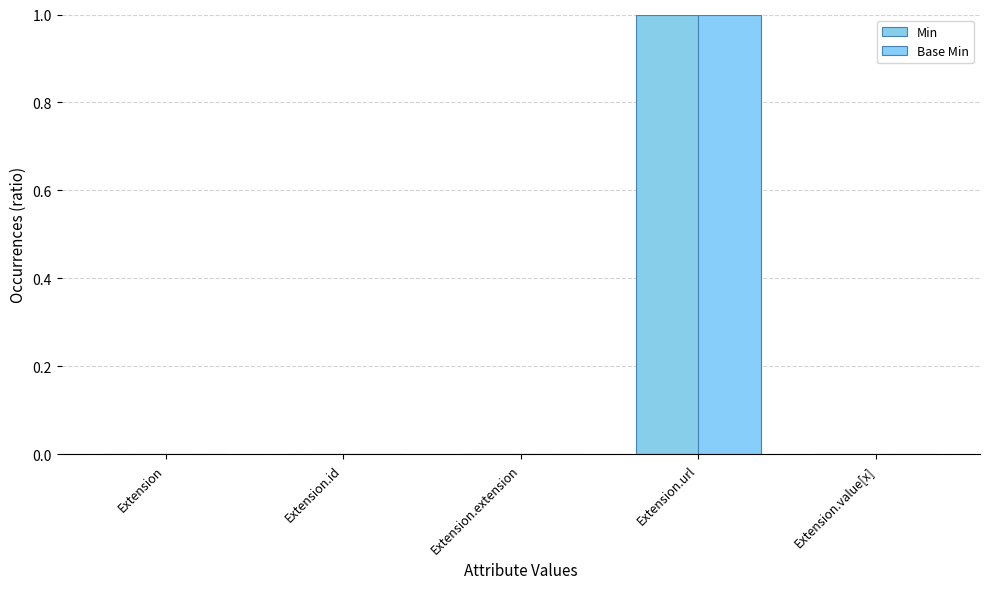

What position from the left is Extension.extension?

3